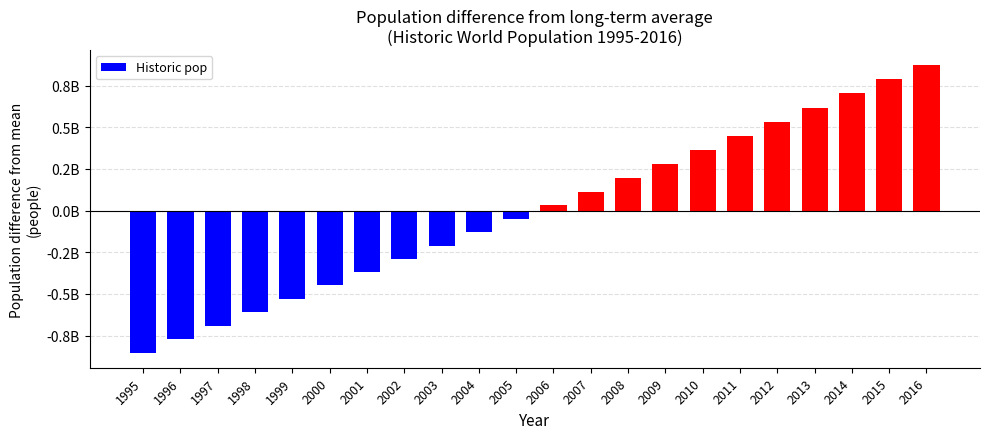

Rank the categories by value from lowest to highest.

1995, 1996, 1997, 1998, 1999, 2000, 2001, 2002, 2003, 2004, 2005, 2006, 2007, 2008, 2009, 2010, 2011, 2012, 2013, 2014, 2015, 2016